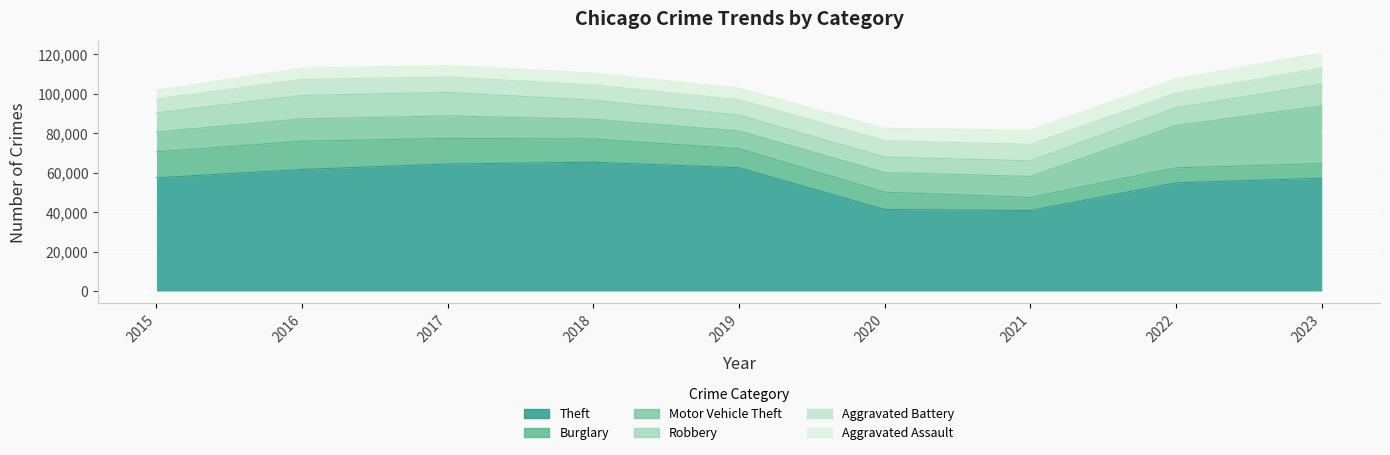

Is the value of Motor Vehicle Theft at 2022 greater than the value of Burglary at 2022?

Yes